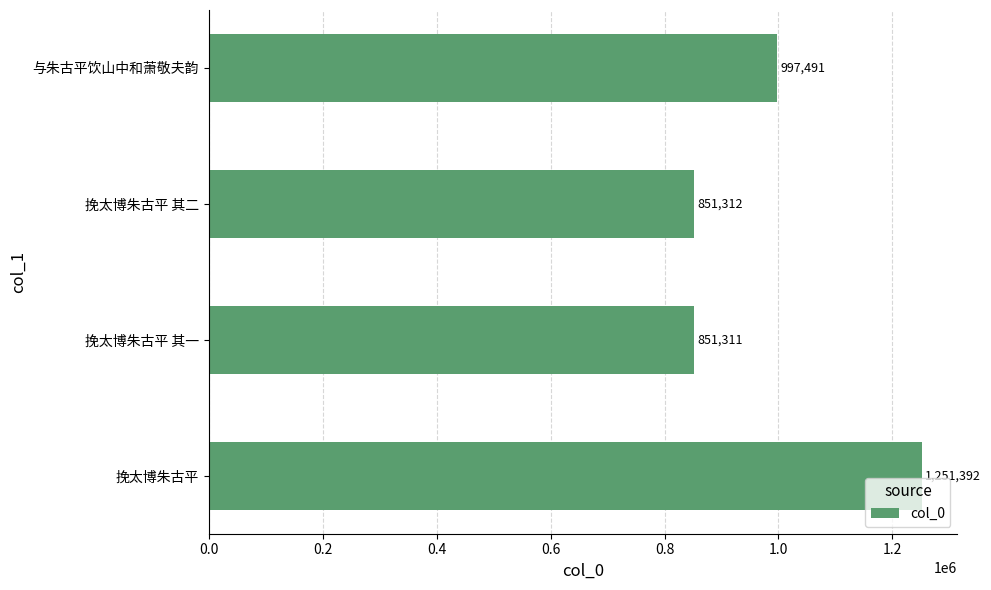

Count the number of categories in the chart.

4